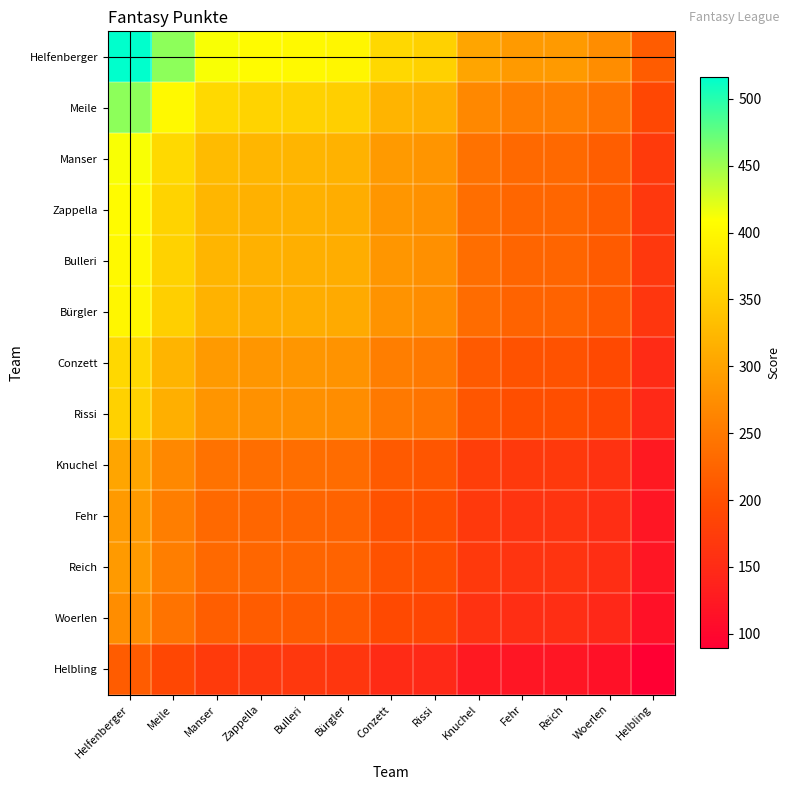

Which label corresponds to the smallest value in the chart?

Helbling